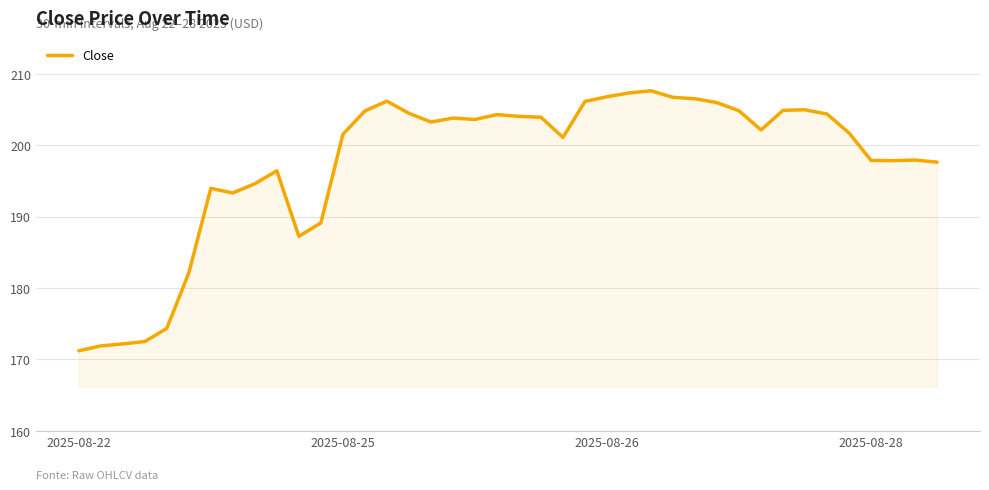

What is the difference between the maximum and minimum values?

36.4